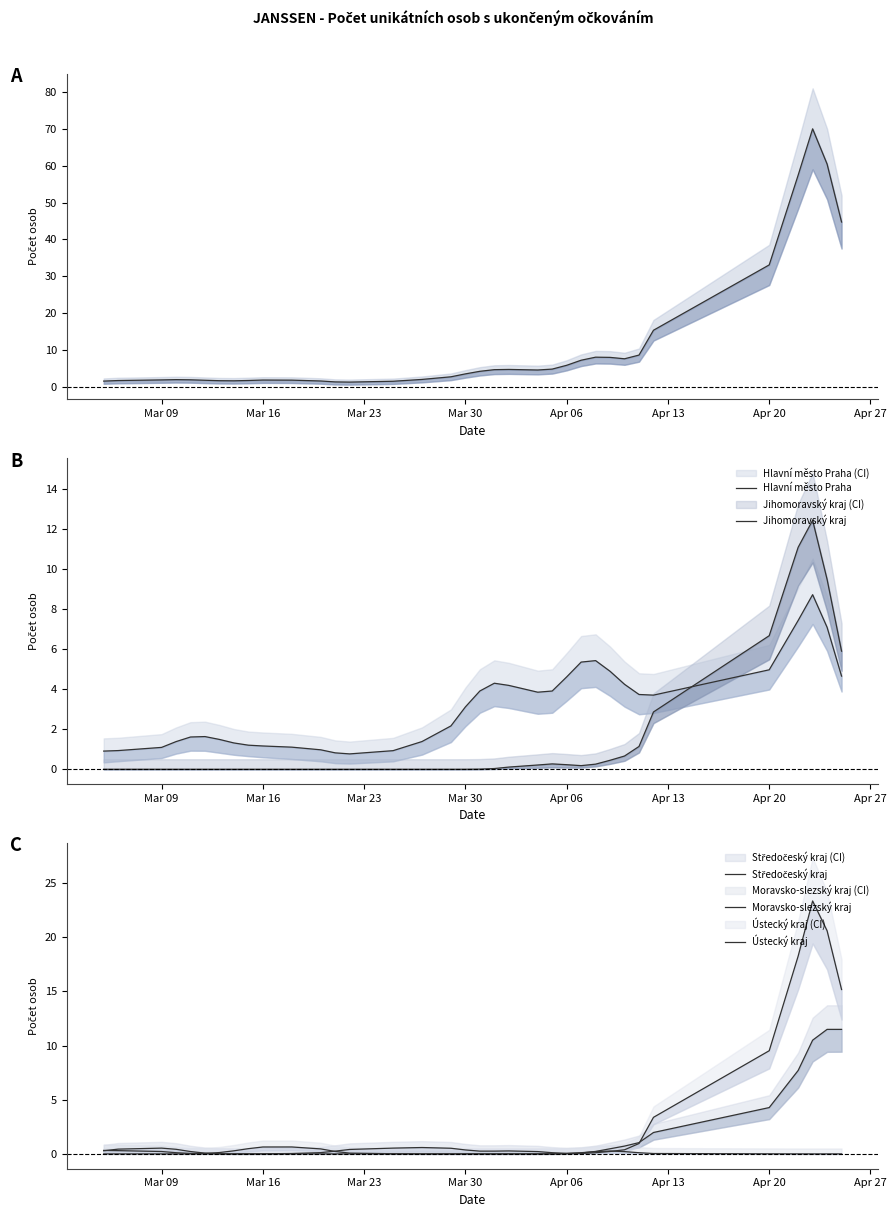

What is the value of the Středočeský kraj point at the 18th from the left?

0.4